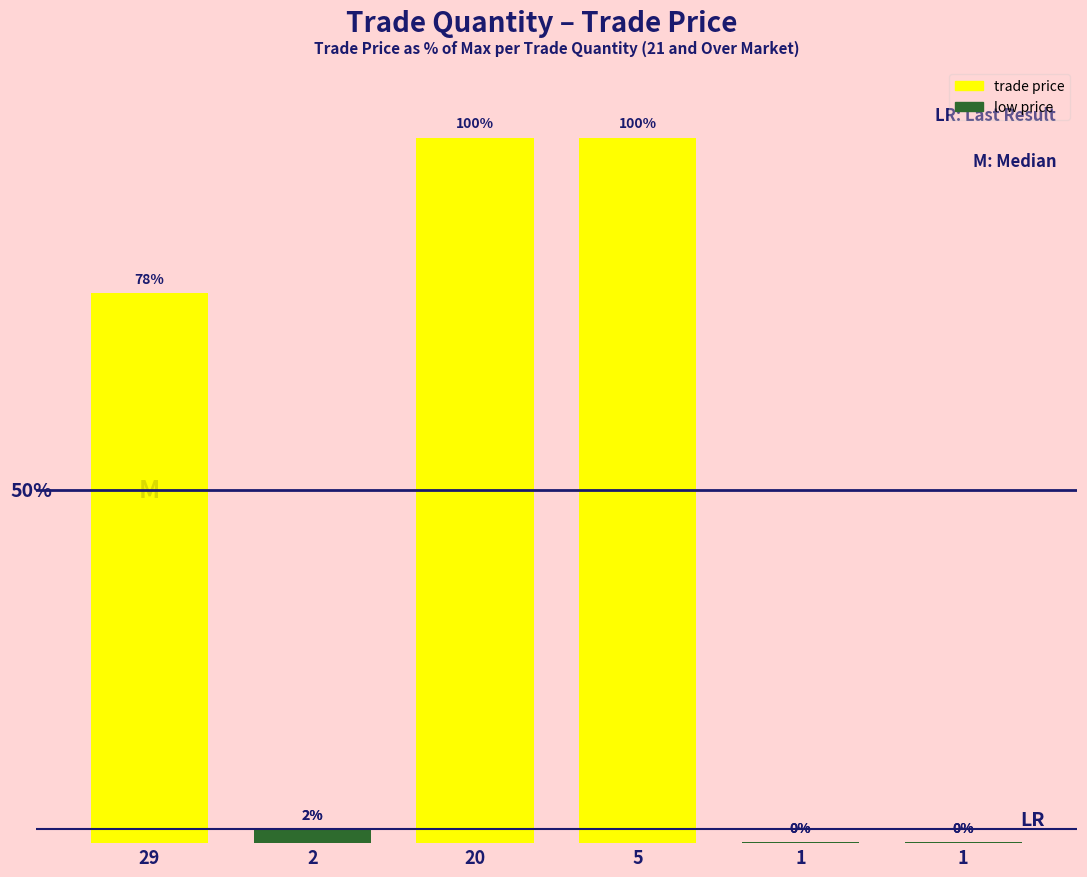

What is the average value?

46.7